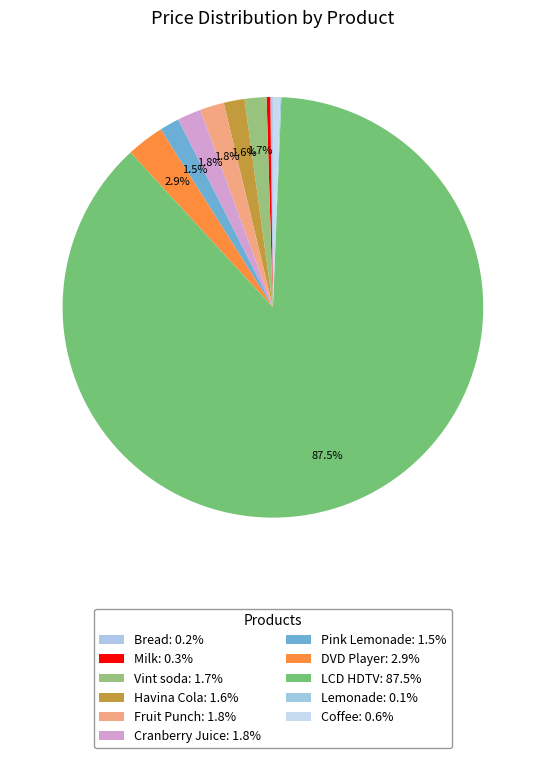

To the nearest percent, what percentage of the pie is LCD HDTV?

88%